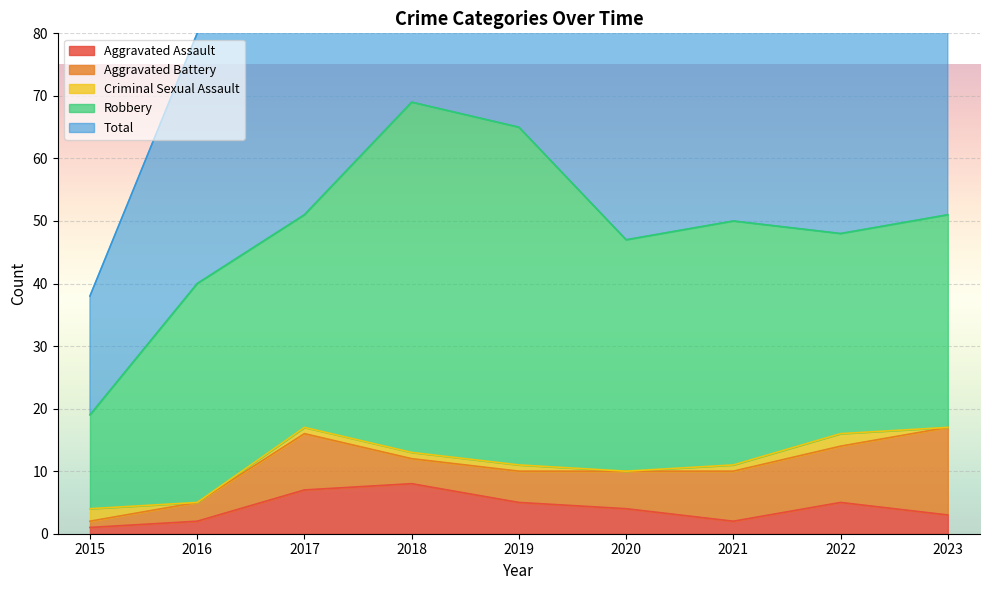

How many lines are shown in the chart?

5